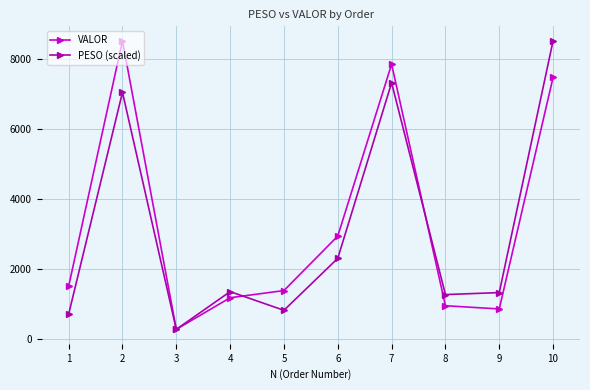

What is the difference between the highest and lowest values at 5?

563.8